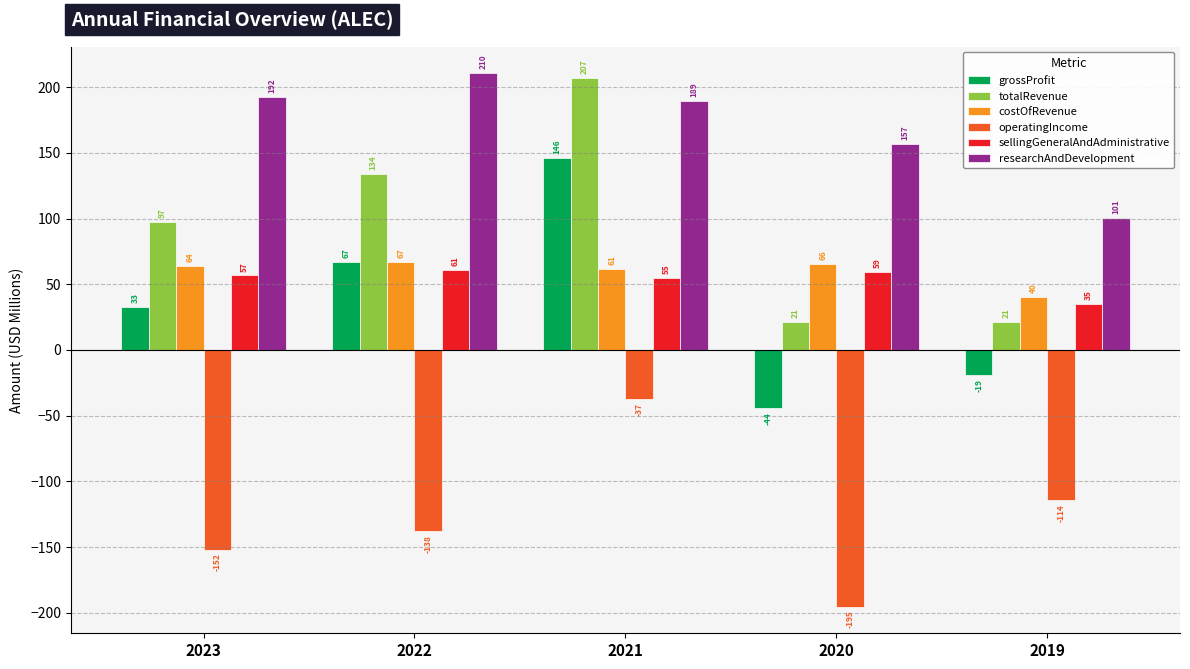

What is the sum of all operatingIncome values?

-636.5